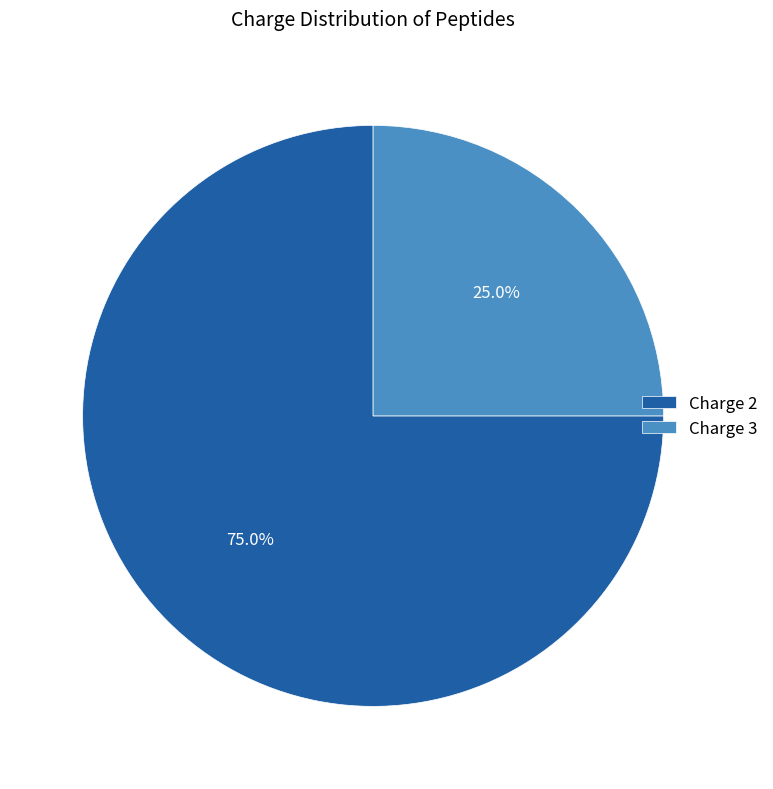

Is there a majority slice in this chart?

Yes